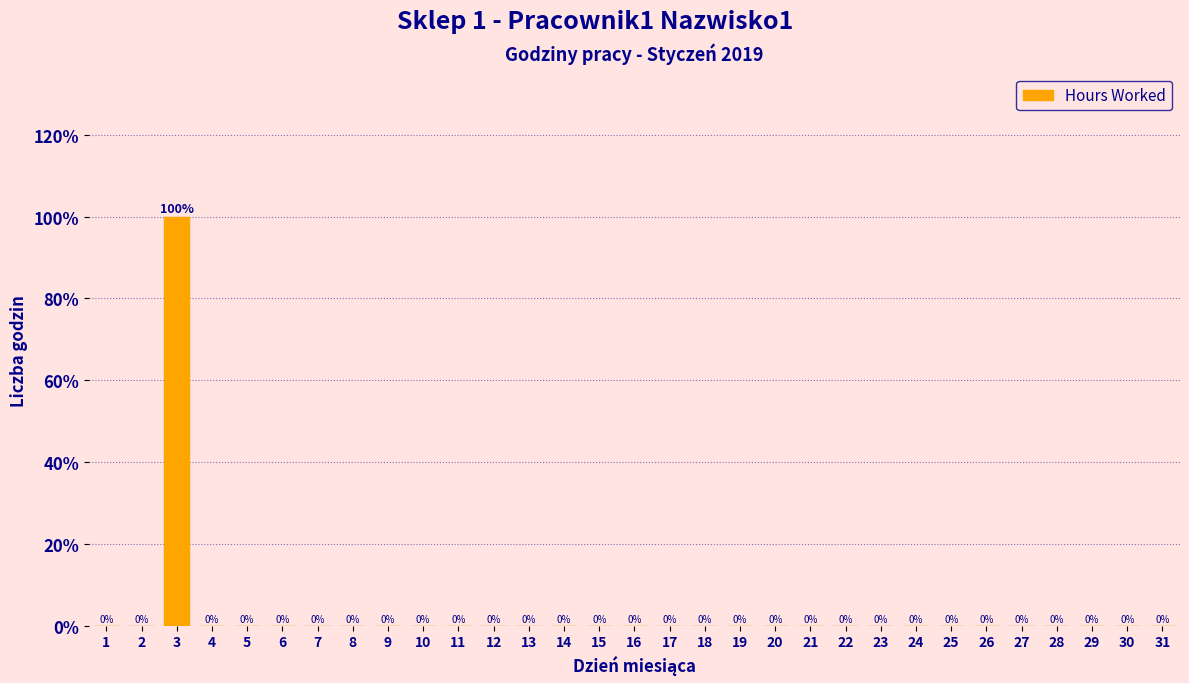

Reading left to right, what are all the values shown in this chart?

1=0	2=0	3=100	4=0	5=0	6=0	7=0	8=0	9=0	10=0	11=0	12=0	13=0	14=0	15=0	16=0	17=0	18=0	19=0	20=0	21=0	22=0	23=0	24=0	25=0	26=0	27=0	28=0	29=0	30=0	31=0